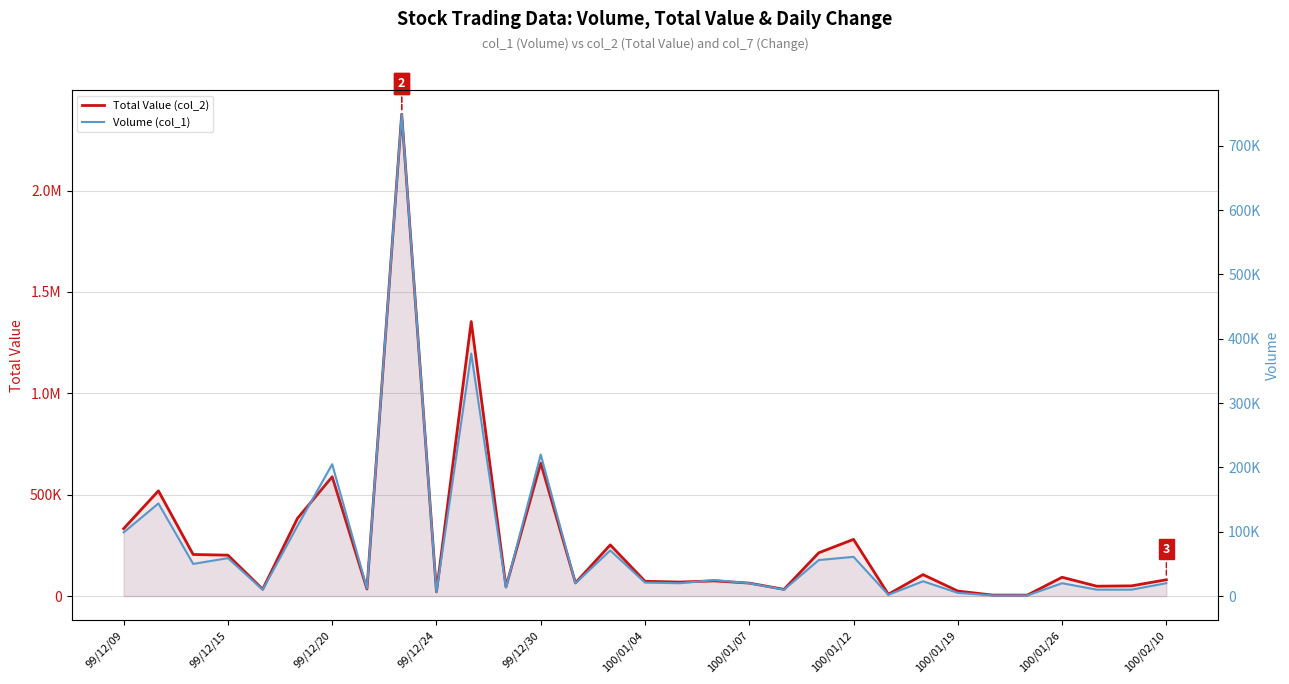

How many values in the Volume (col_1) series exceed 20000?

15